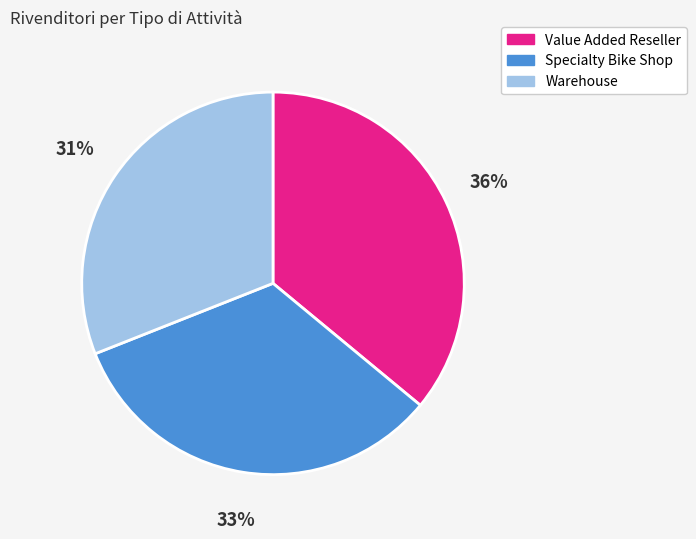

Is the sum of Value Added Reseller and Warehouse greater than half?

Yes